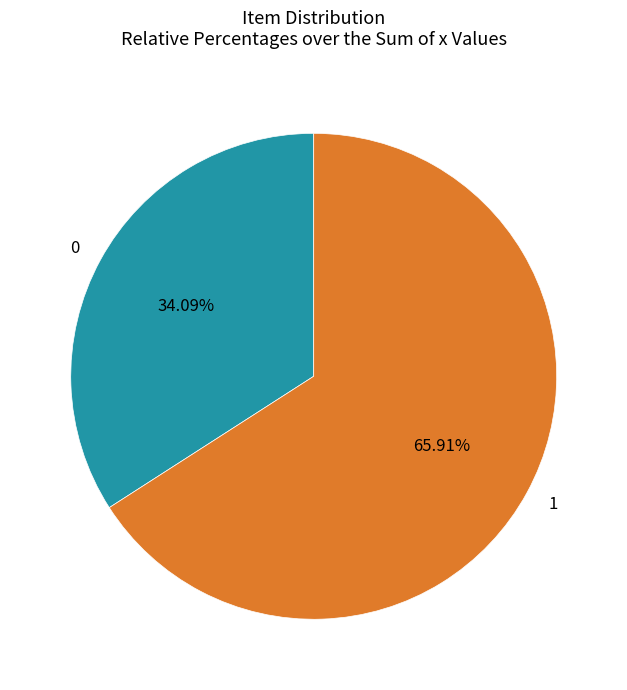

To the nearest percent, what is the difference between the largest and smallest slice percentages?

32%